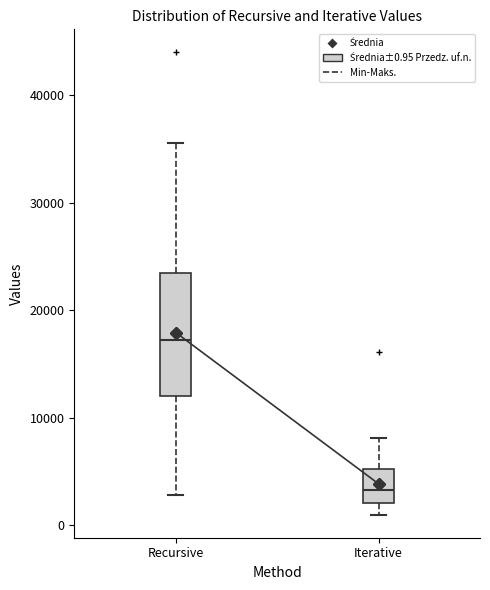

Reading left to right, read every box against the y-axis: the position of its median line, the range the box covers, and the ends of its whiskers. The values are not printed on the chart, so give them approximately, as read against the axis.

Recursive: median 17000, box 12000 to 23000, whiskers 3000 to 36000
Iterative: median 3000, box 2000 to 5000, whiskers 1000 to 8000